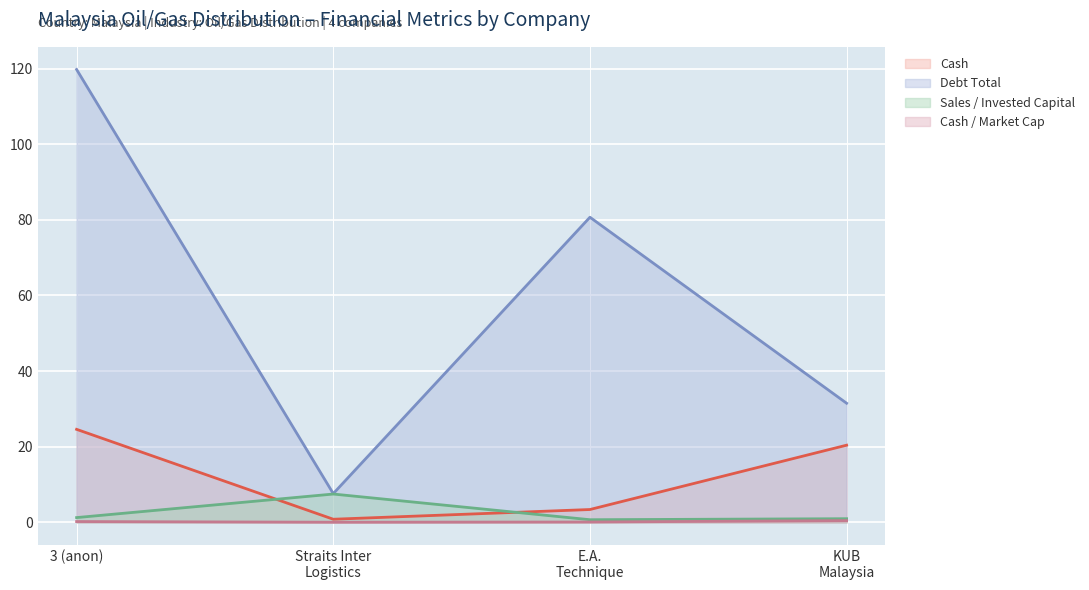

Count the number of data series in this chart.

4